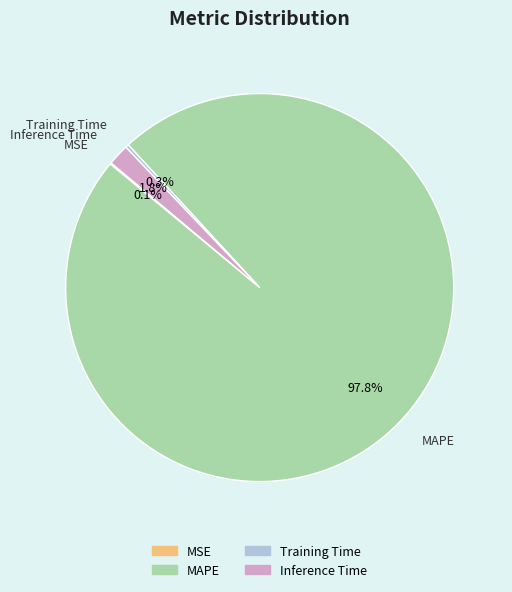

Which slice is the largest?

MAPE